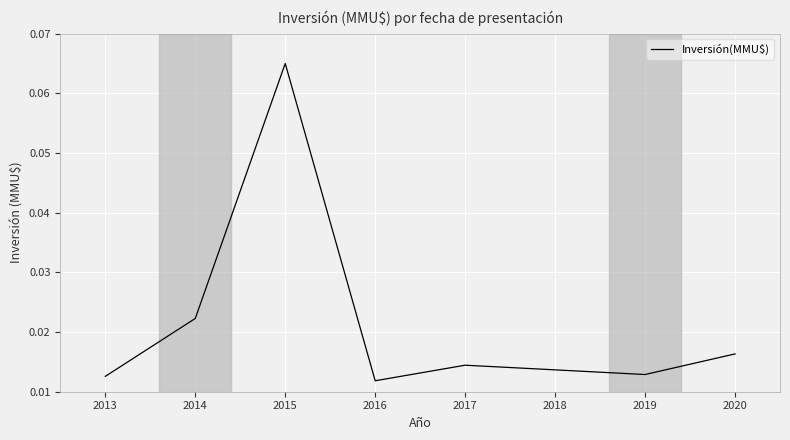

Count the values in the range 0 to 1.

7